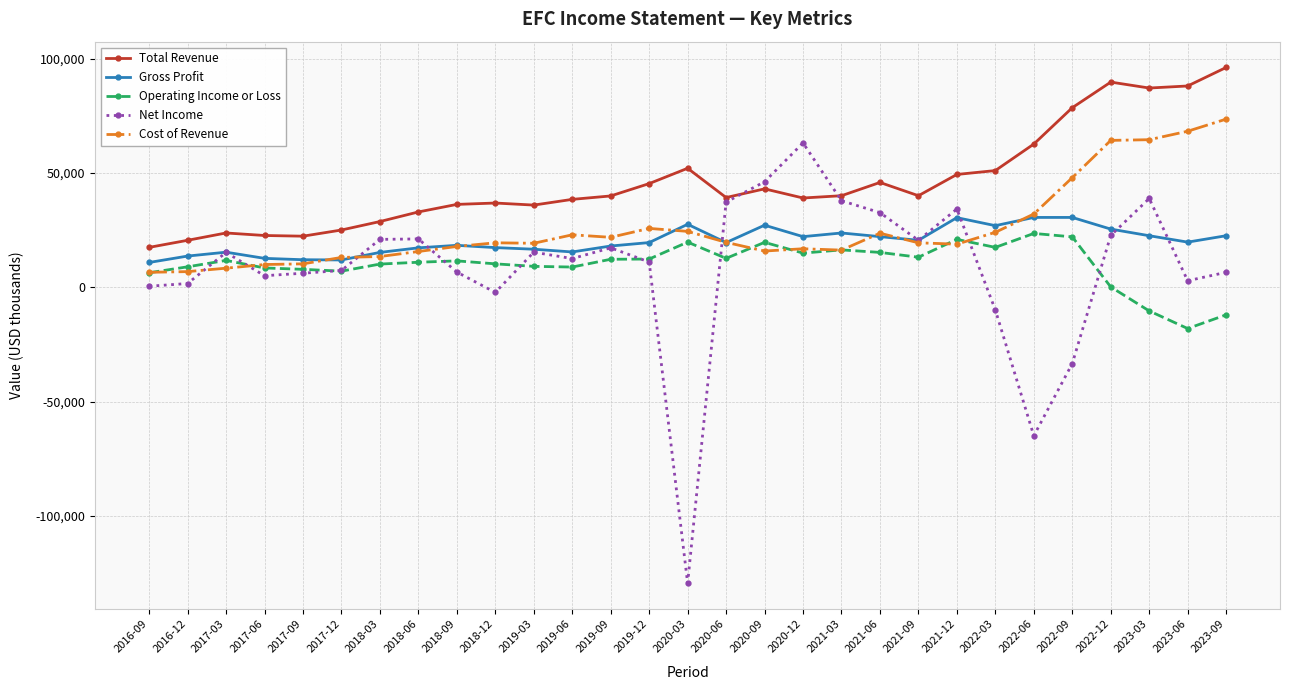

What is the sum of the Operating Income or Loss values at 2020-09 and 2021-12?

40700